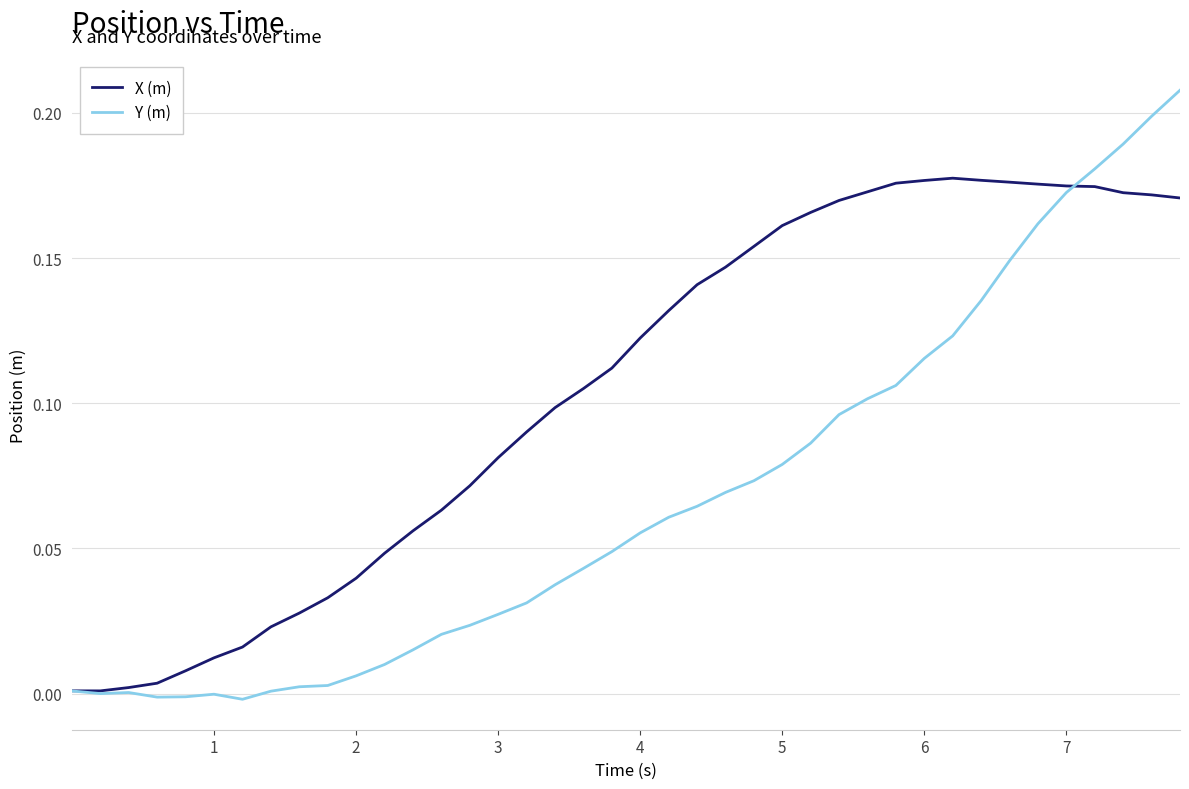

List the series in order of their peak value, highest first.

Y (m), X (m)